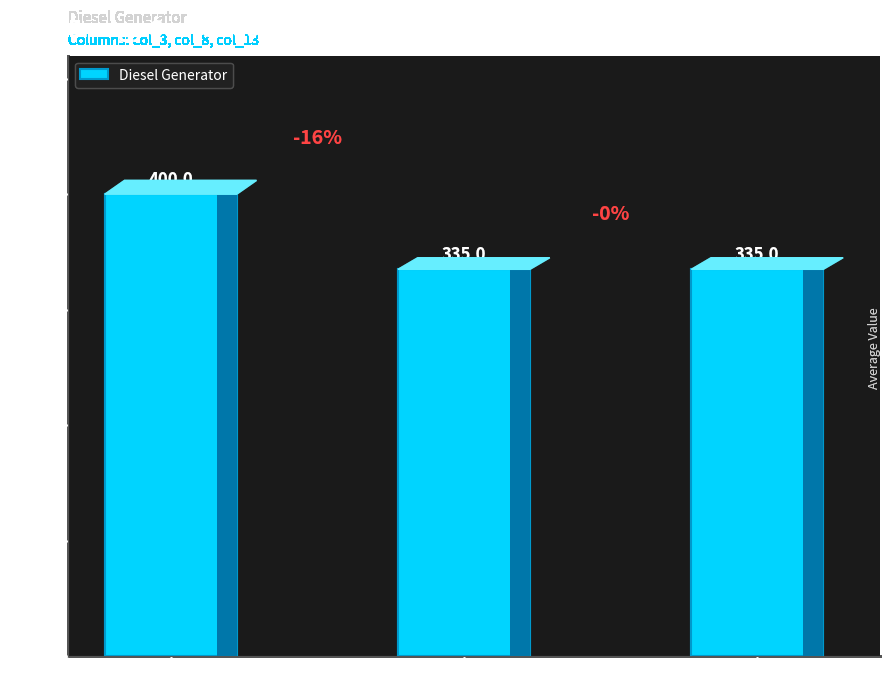

Count the number of values greater than 335.

1